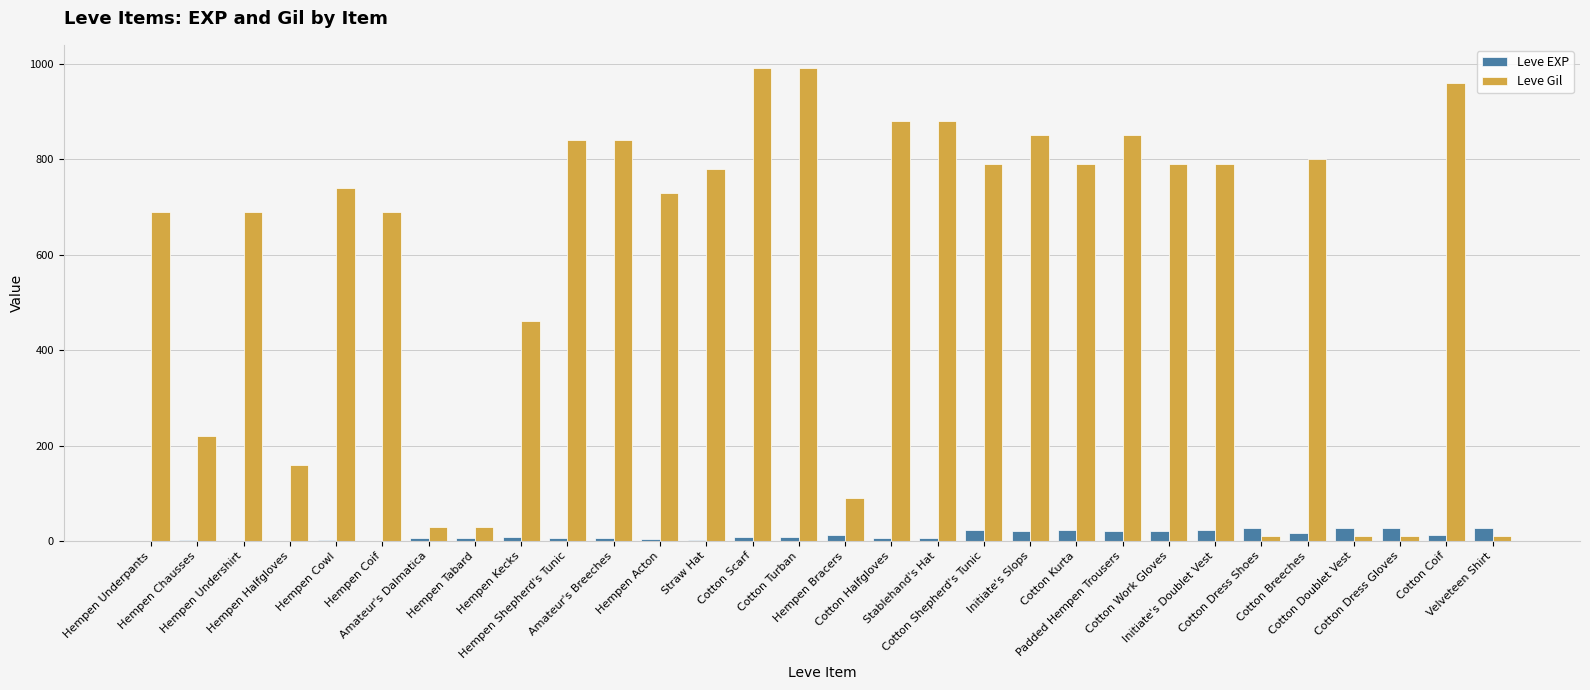

What are all the series names shown in the legend?

Leve EXP, Leve Gil